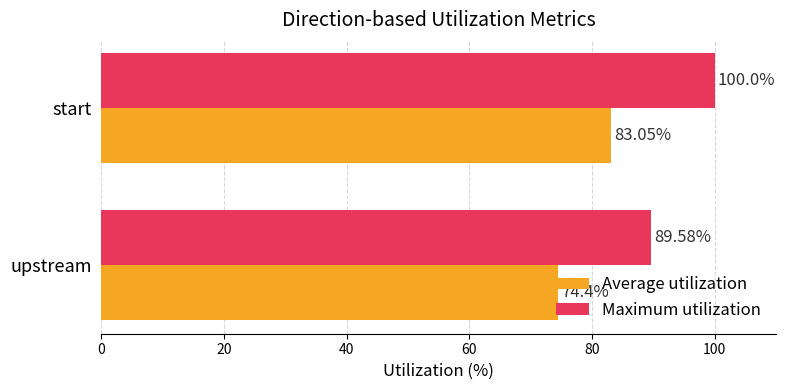

Which series changed the most between upstream and start?

Maximum utilization